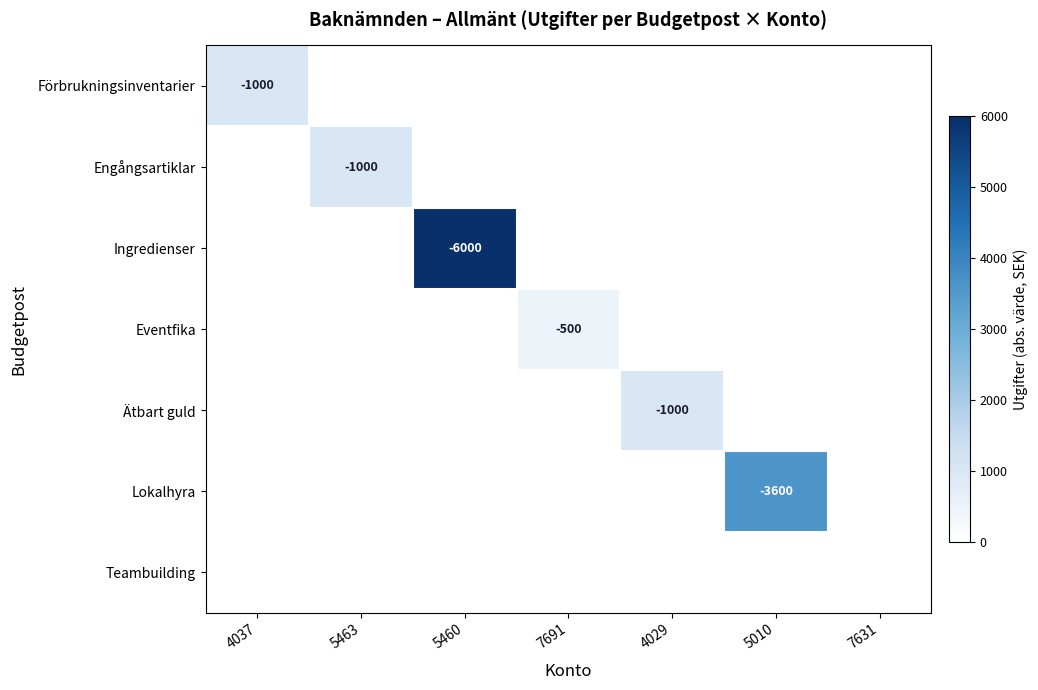

The value of Eventfika at 7691 is -737. True or false?

False